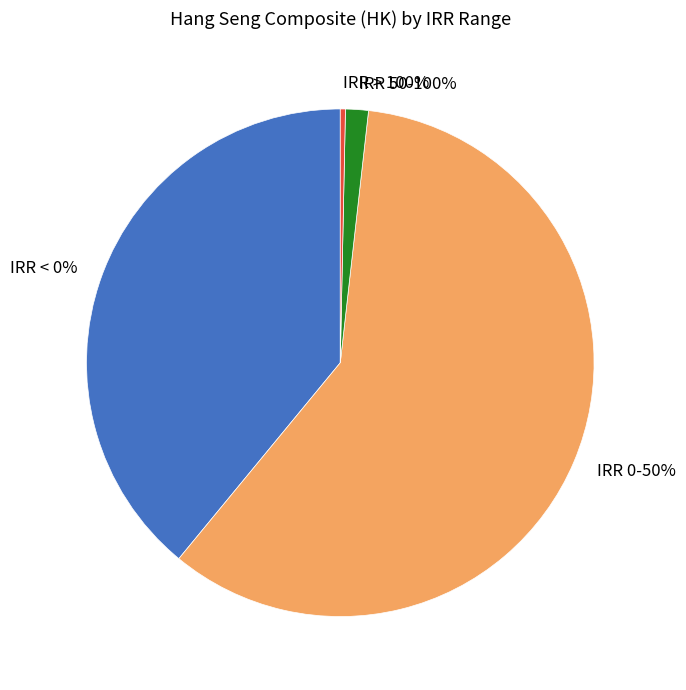

What is the majority slice?

IRR 0-50%